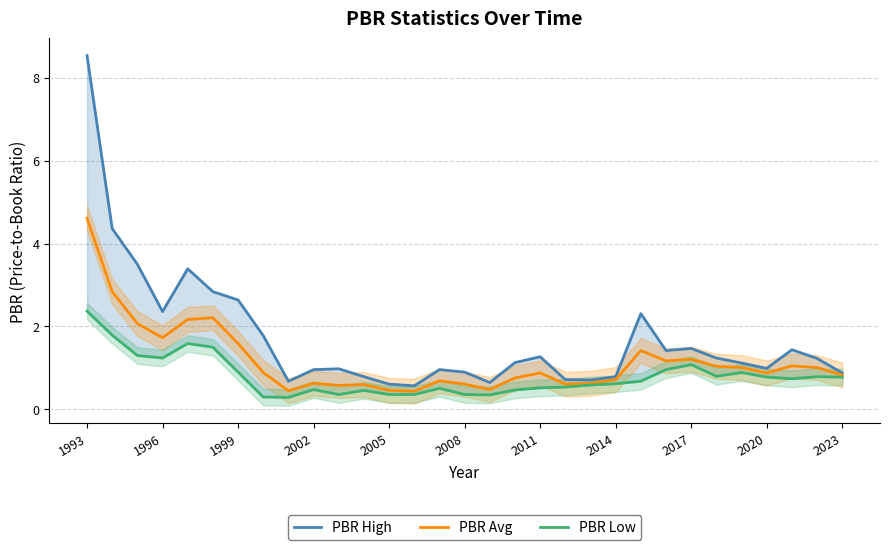

What is the difference between the maximum and minimum values in the PBR Avg series?

4.2